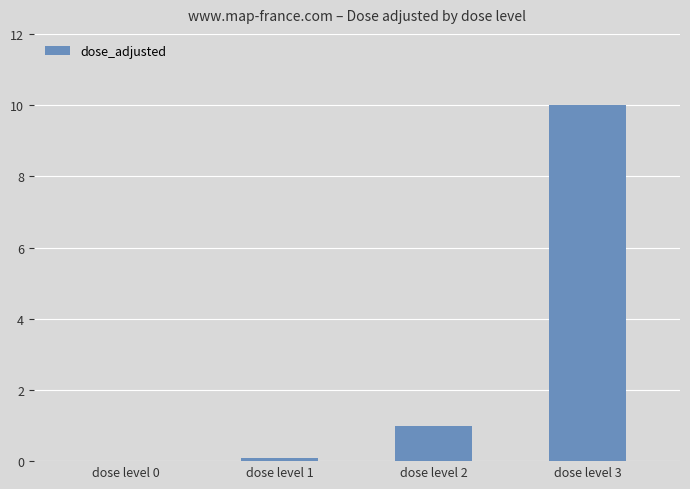

Which category has the highest value across all series?

dose level 3